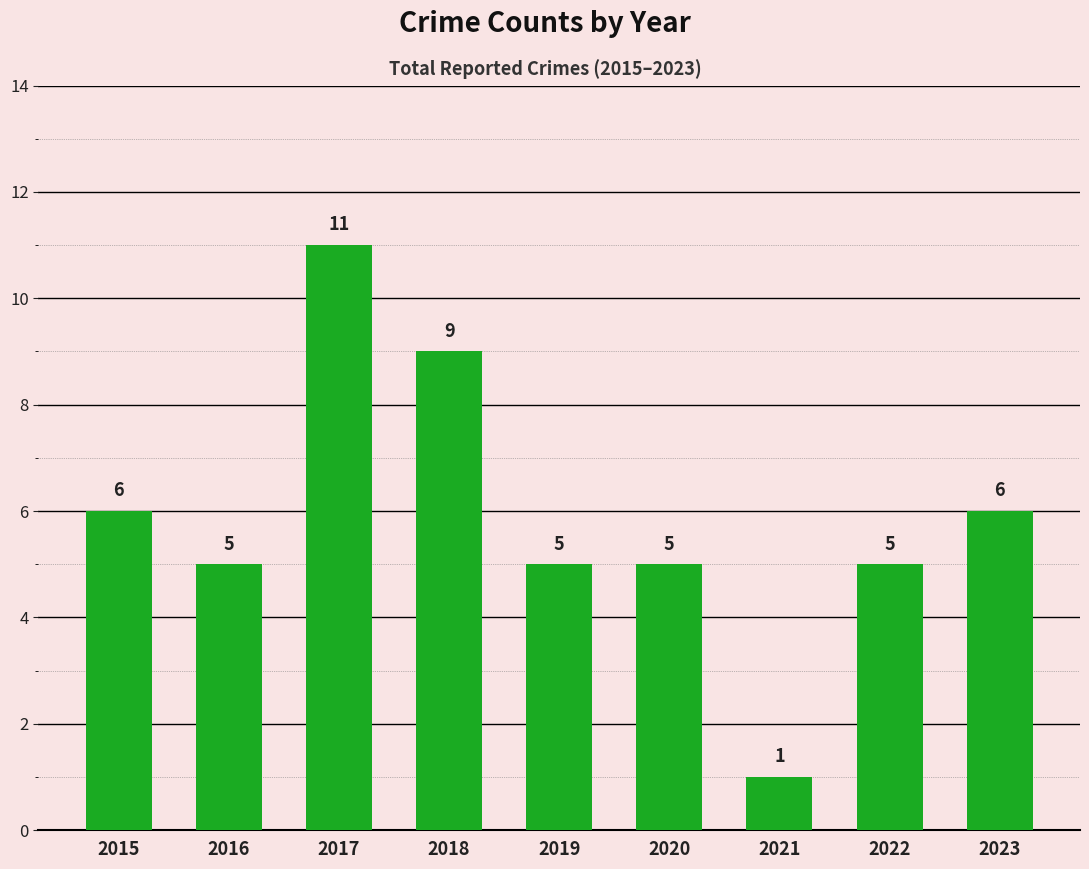

Between 2020 and 2021, which is larger?

2020